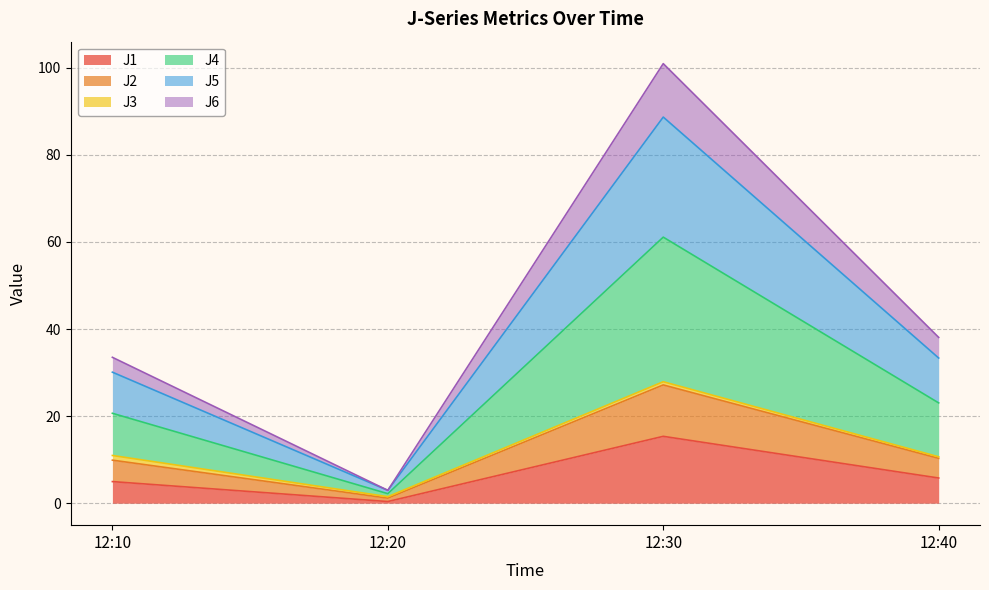

What is the maximum value for J1?

15.4